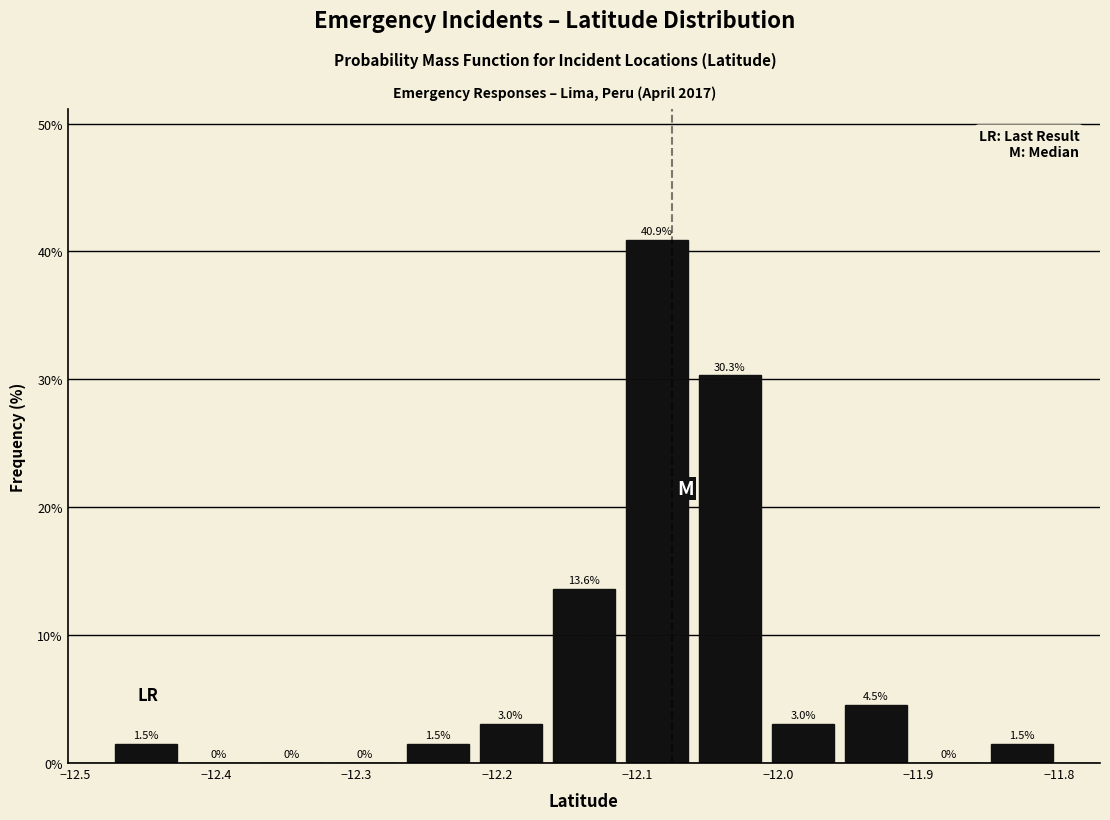

How tall is the bar that spans -12.01 to -11.96 on the x-axis? The bar edges are not printed on the chart, so give them approximately, as read against the axis.

3.0